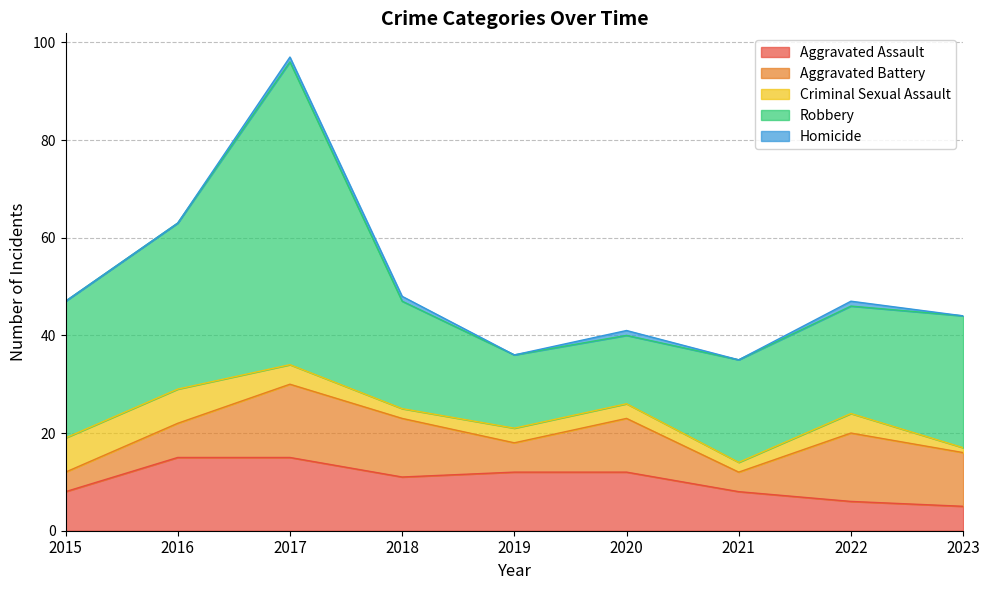

True or false: Robbery has more than 0 points higher than both neighbors.

True